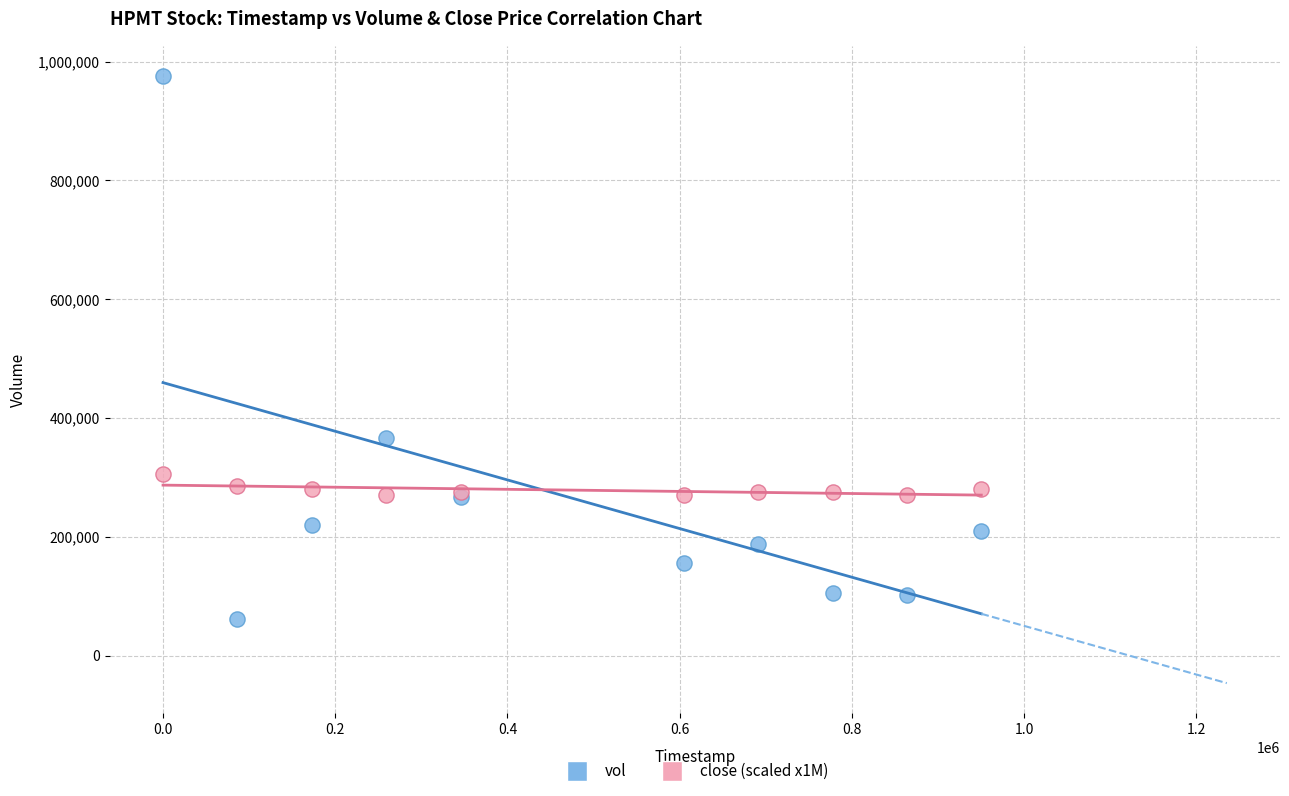

In the vol series, what Y value is closest to 518700?

366100